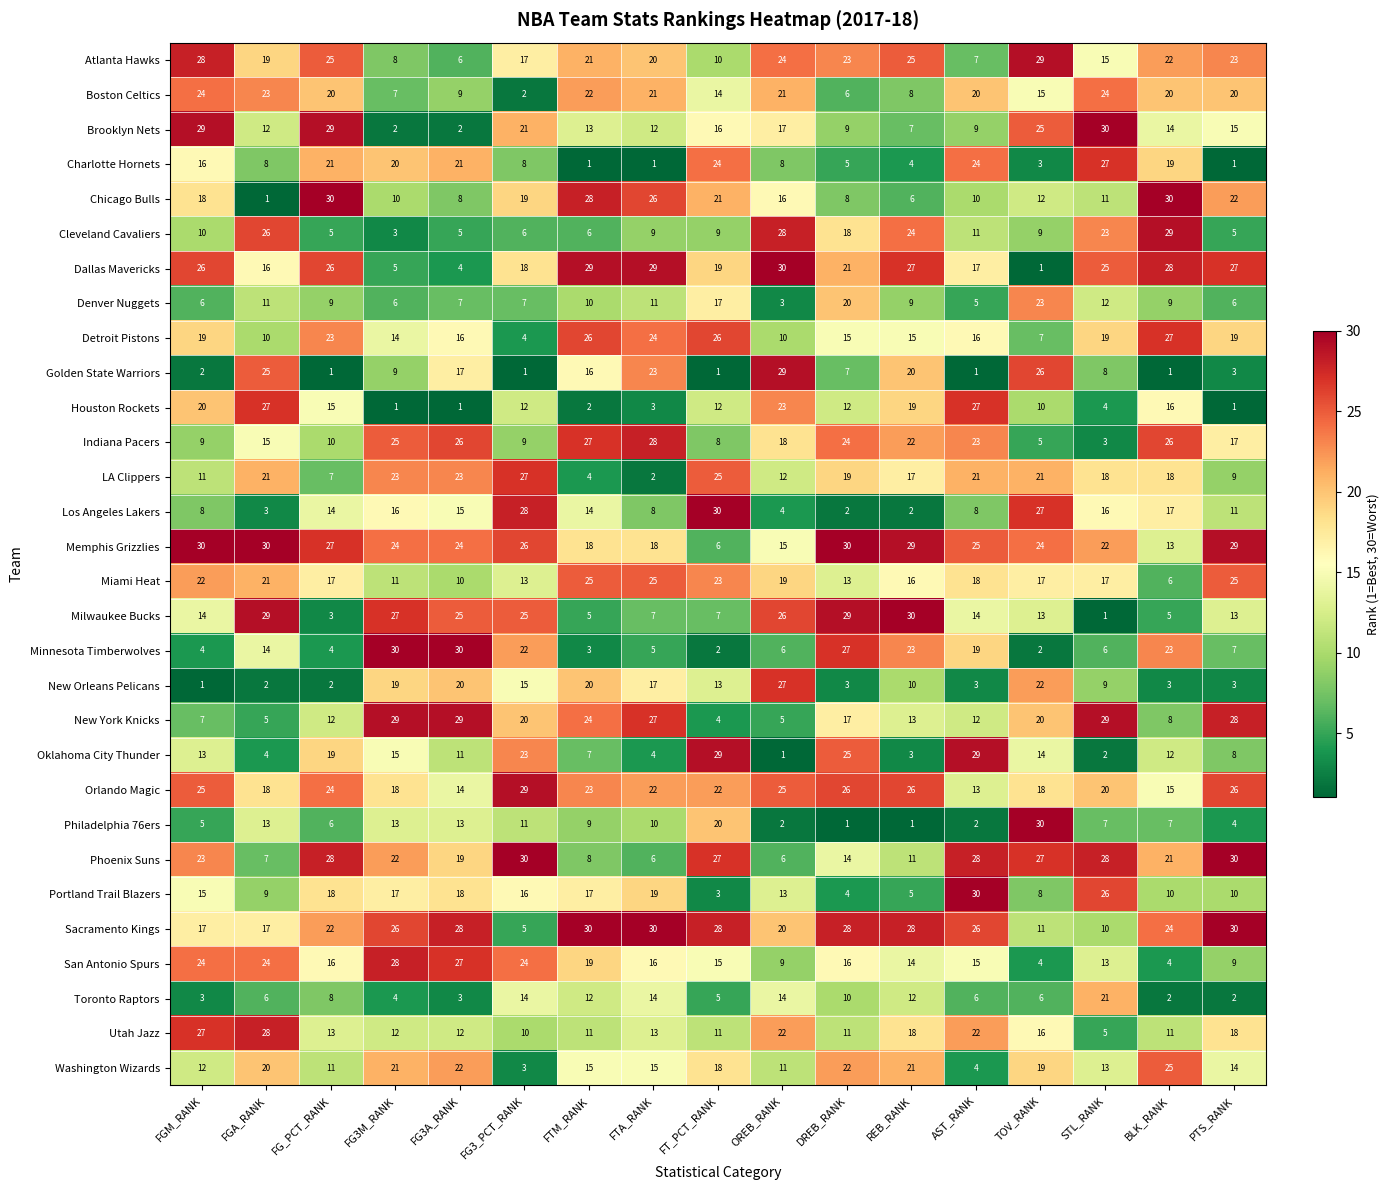

What is the lowest value of the Indiana Pacers series?

3